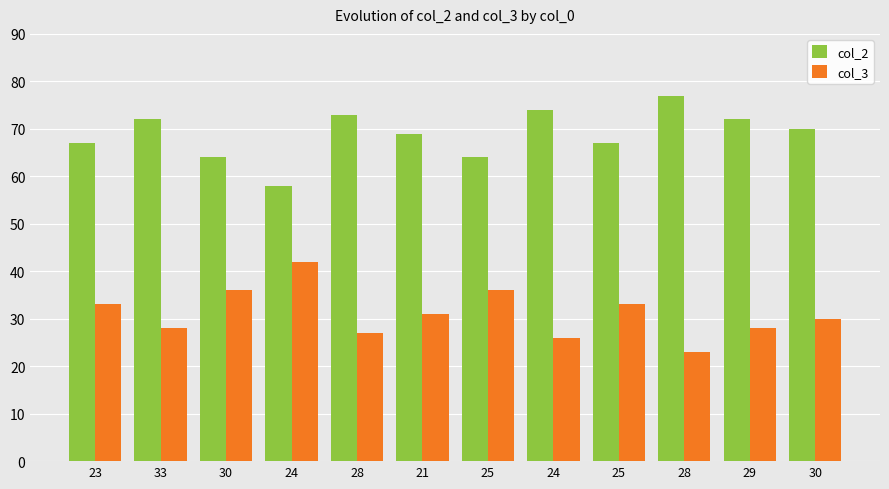

What is the maximum value for col_2?

77